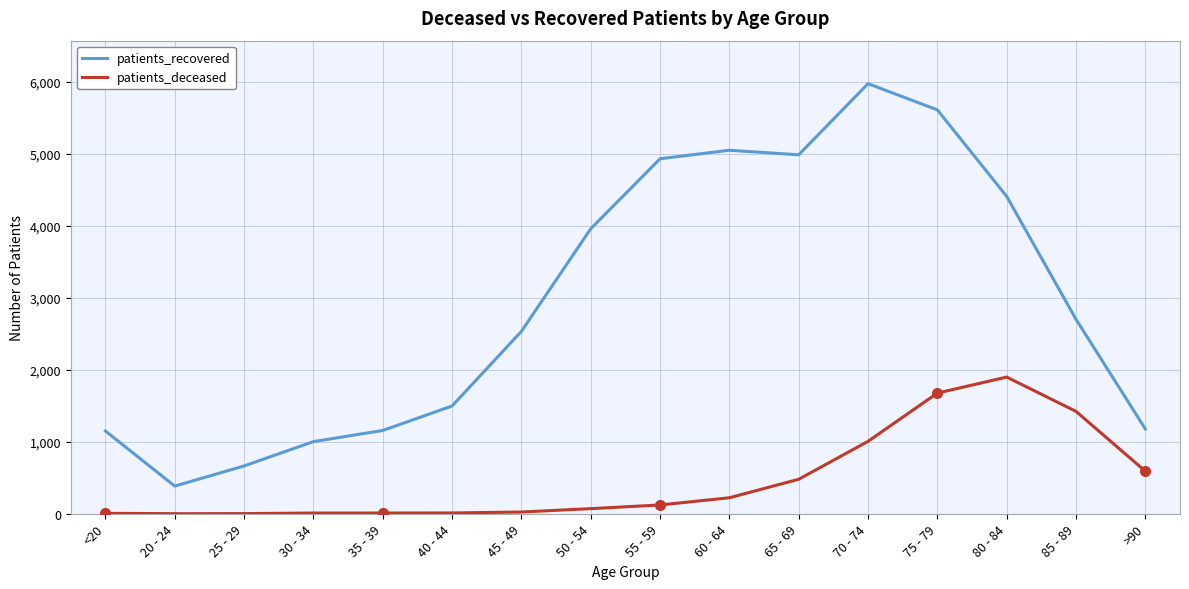

Rank the series by their average value, from lowest to highest.

patients_deceased, patients_recovered